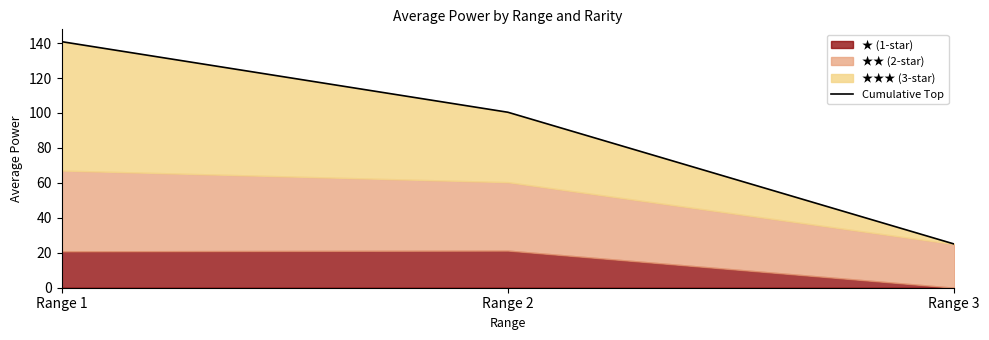

What is the greatest value displayed?

140.8